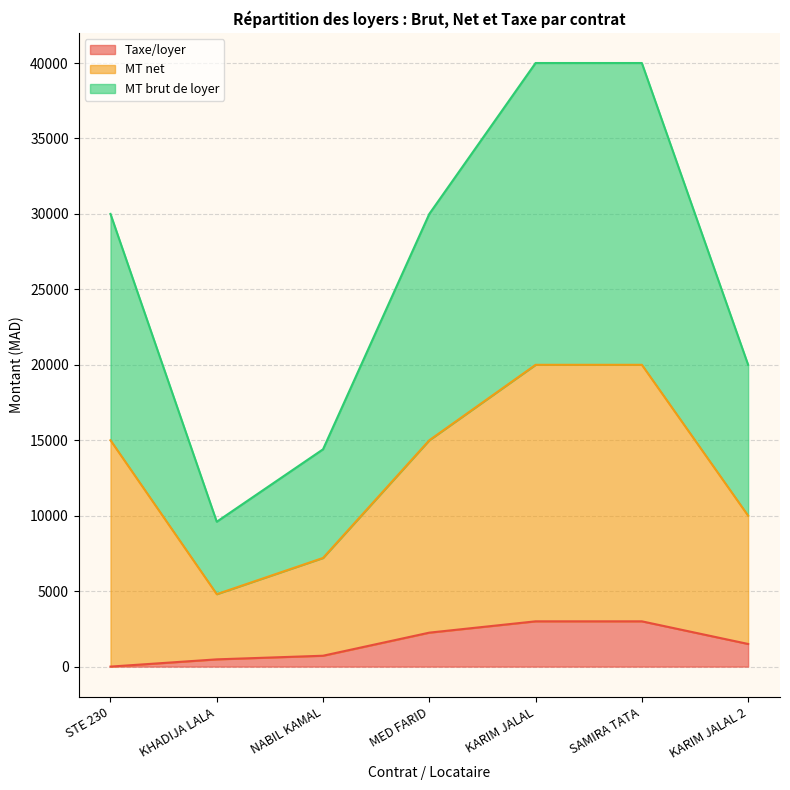

Reading left to right, list all the values displayed in this chart.

Taxe/loyer: MED FARID=2250	KHADIJA LALA=480	NABIL KAMAL=720	KARIM JALAL=3000	SAMIRA TATA=3000	KARIM JALAL 2=1500	STE 230=0
MT net: MED FARID=12750	KHADIJA LALA=4320	NABIL KAMAL=6480	KARIM JALAL=17000	SAMIRA TATA=17000	KARIM JALAL 2=8500	STE 230=15000
MT brut de loyer: MED FARID=15000	KHADIJA LALA=4800	NABIL KAMAL=7200	KARIM JALAL=20000	SAMIRA TATA=20000	KARIM JALAL 2=10000	STE 230=15000